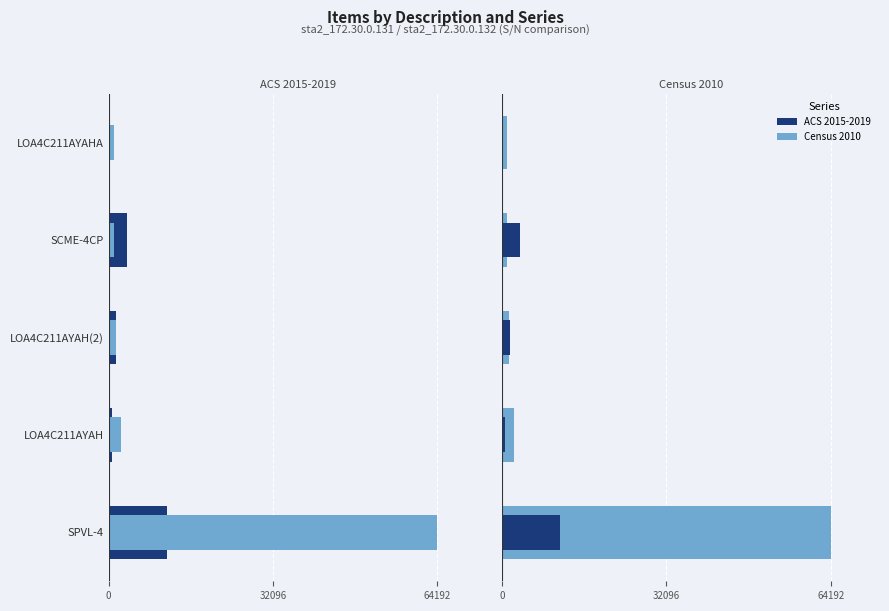

The value of Census 2010 at SPVL-4 is 64192. True or false?

True